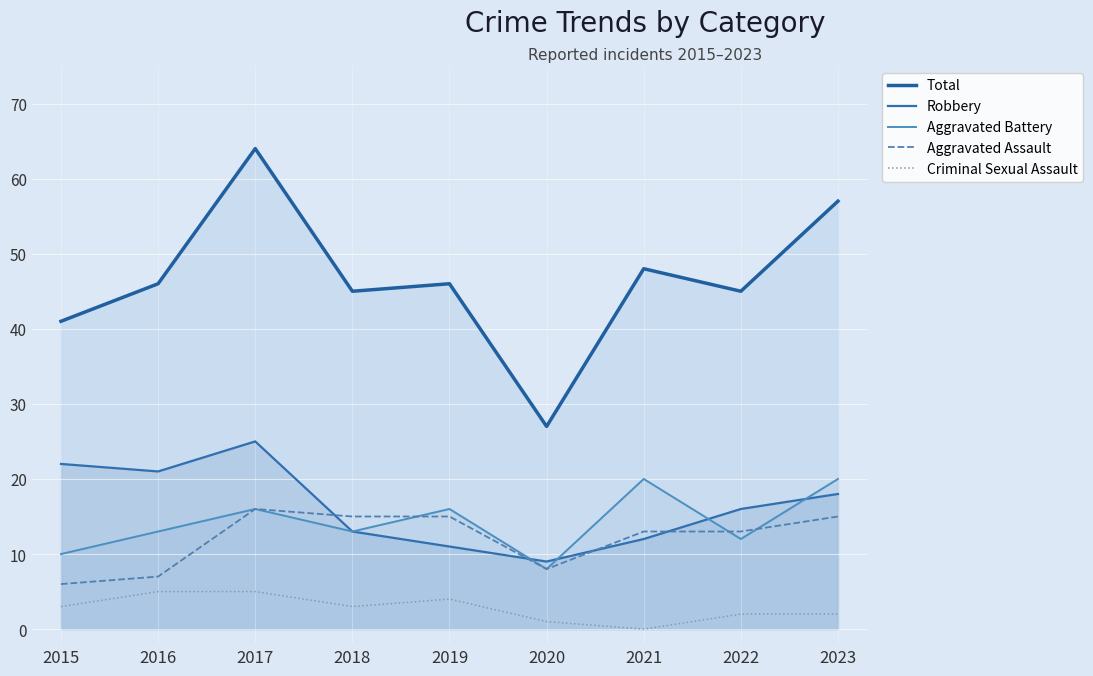

What value does the Criminal Sexual Assault series have at 2020?

1